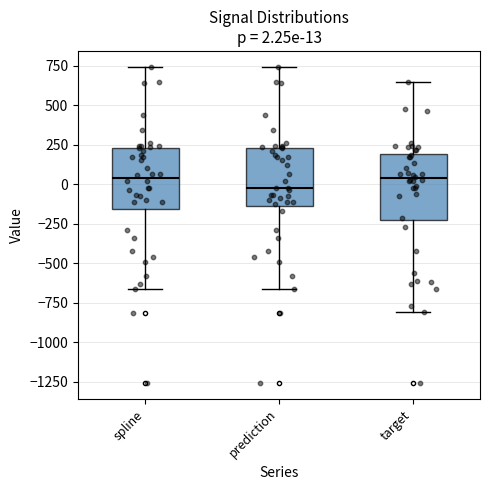

Which box has the lowest median line?

prediction